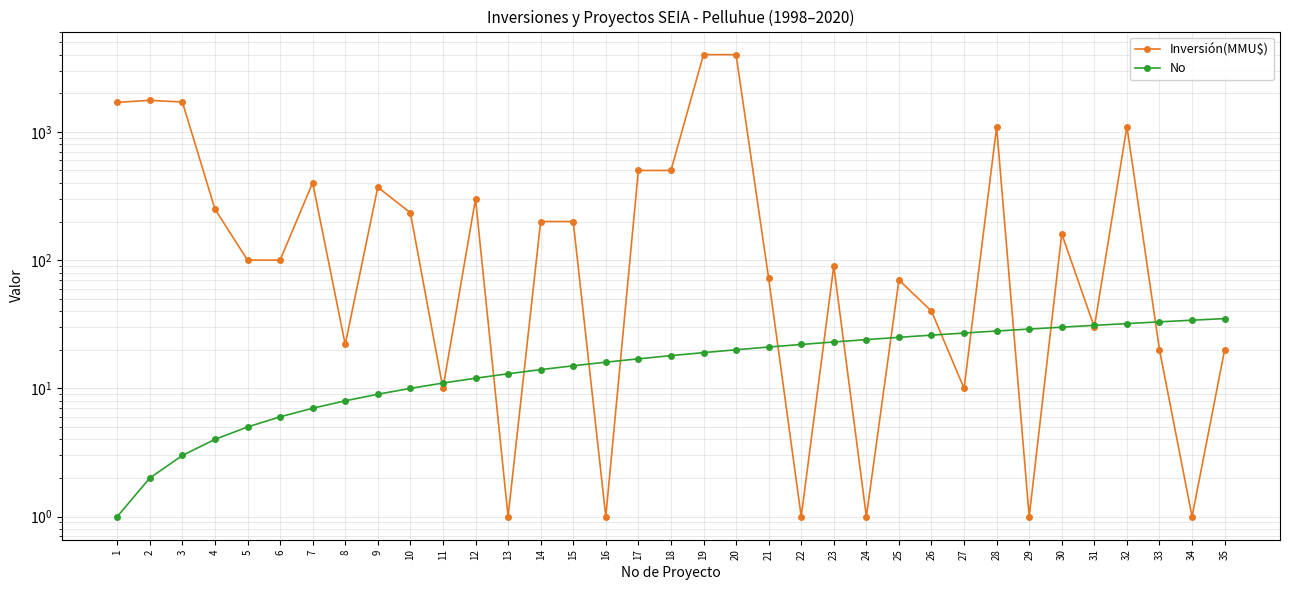

Where is the first local minimum for Inversión(MMU$)?

8